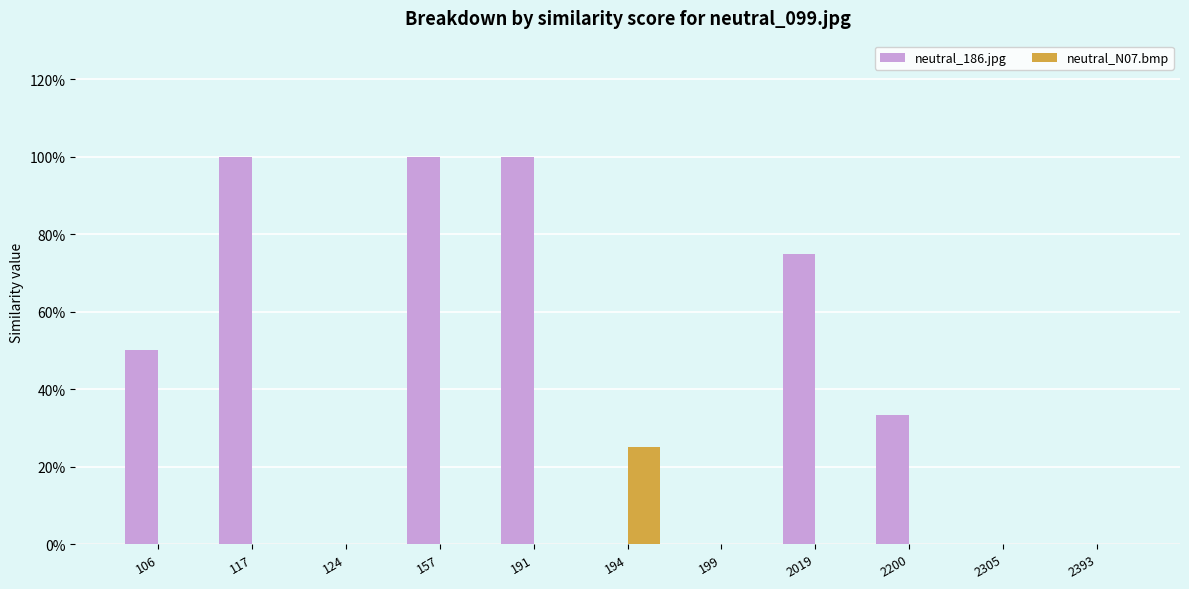

Rank the series by their maximum value, from highest to lowest.

neutral_186.jpg, neutral_N07.bmp